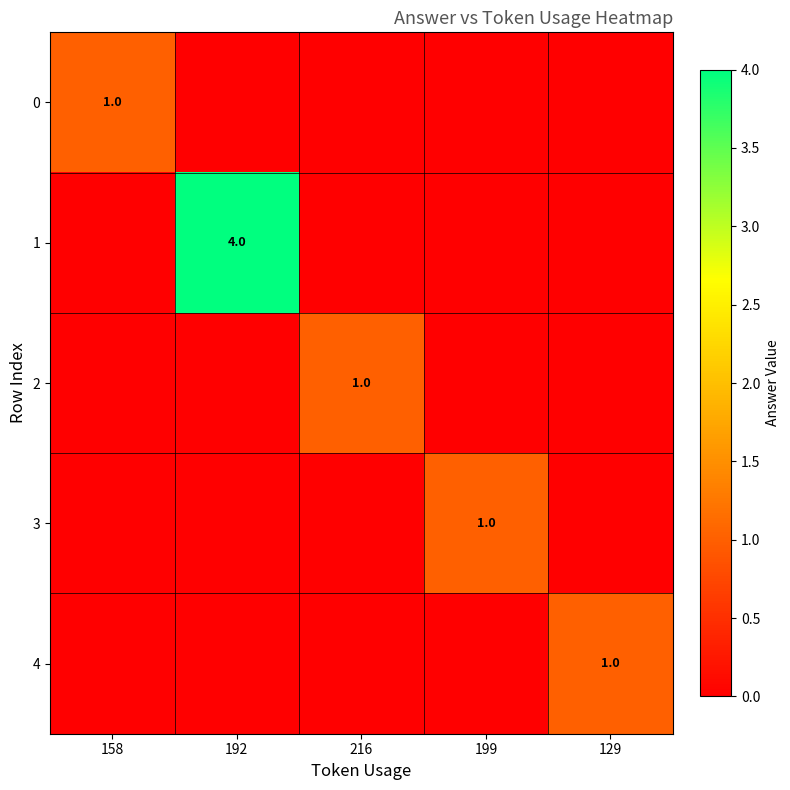

Which series changed the most between 216 and 199?

2